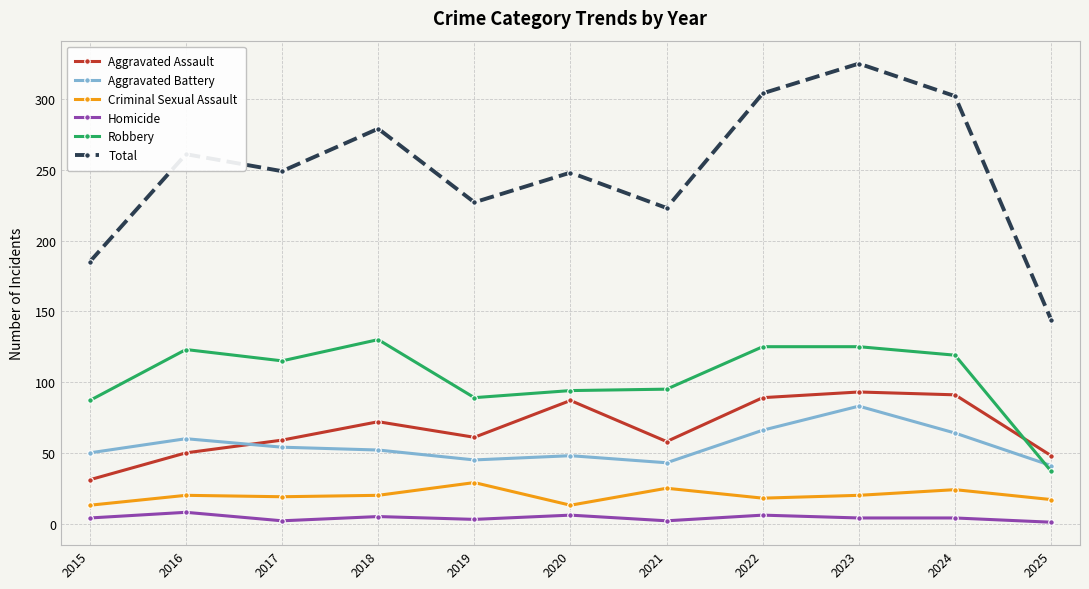

What value does the Aggravated Assault series have at 2015?

31